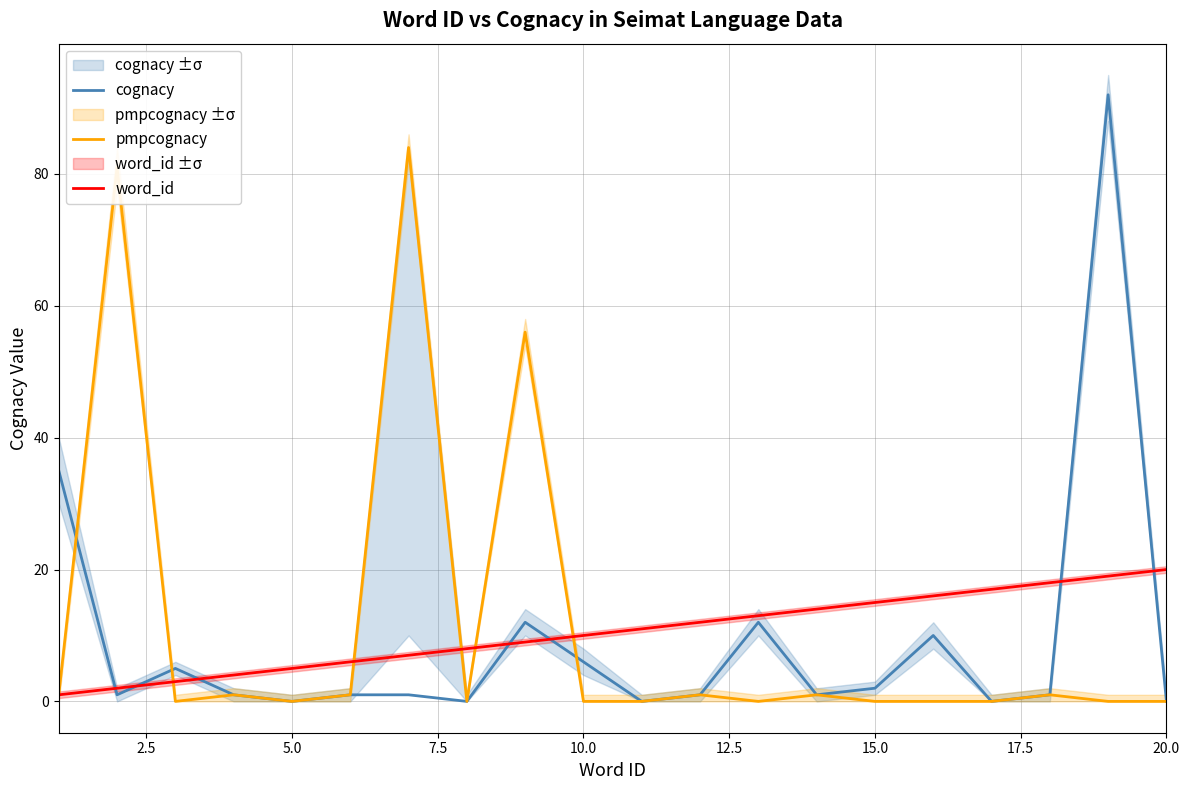

At which label does word_id reach its peak?

20.0